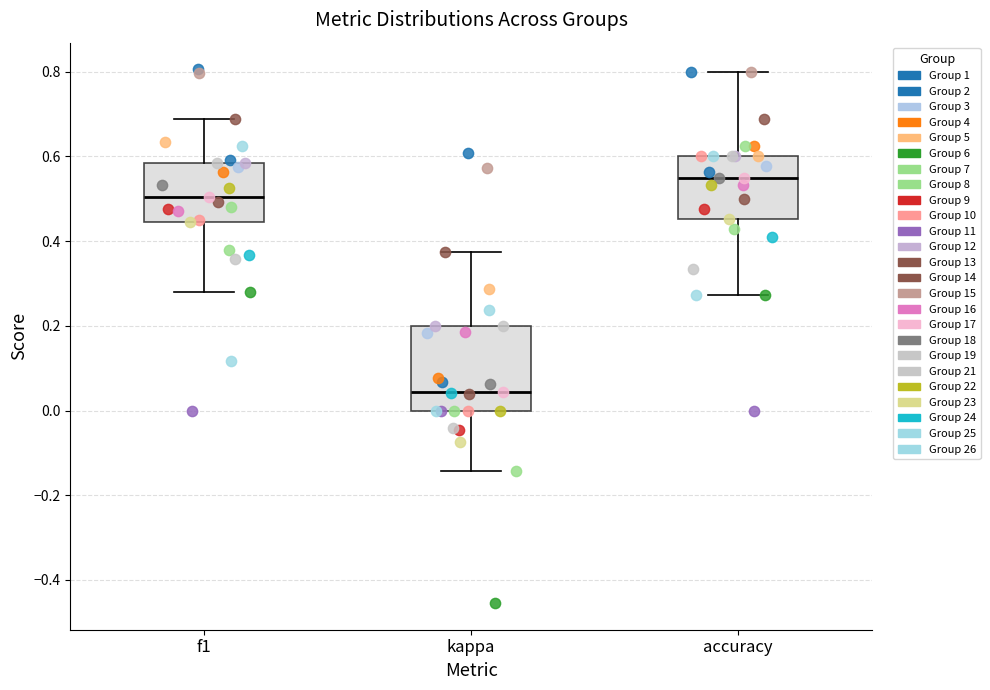

Which box has the highest median line?

accuracy